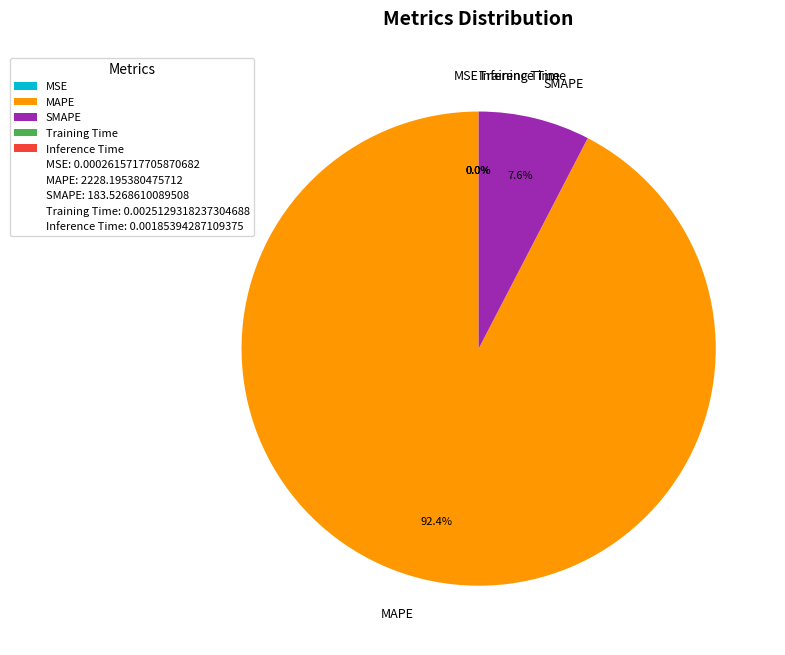

Does any single category account for the majority?

Yes